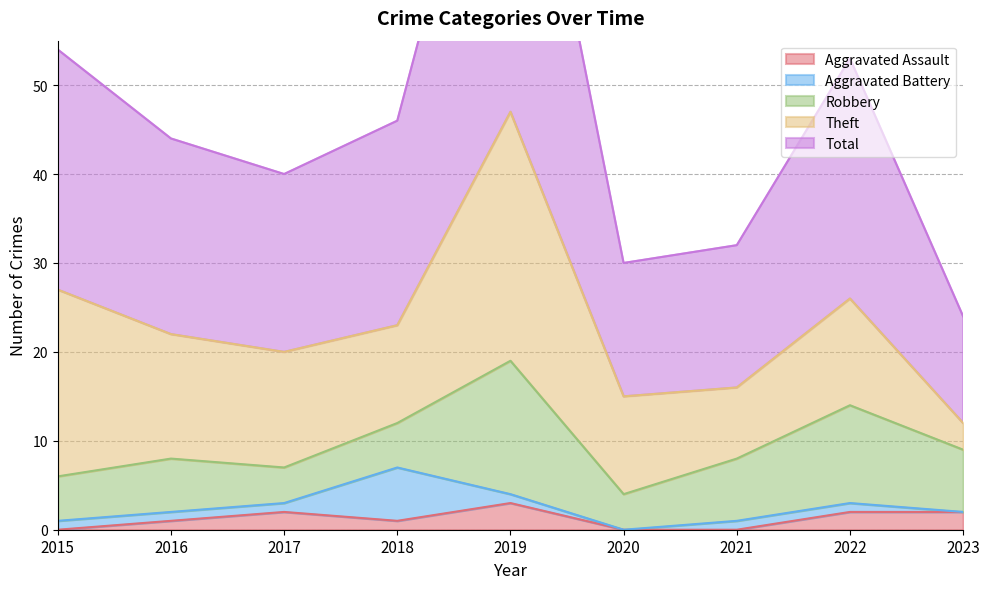

The Theft series shows 3 at 2023. True or false?

True